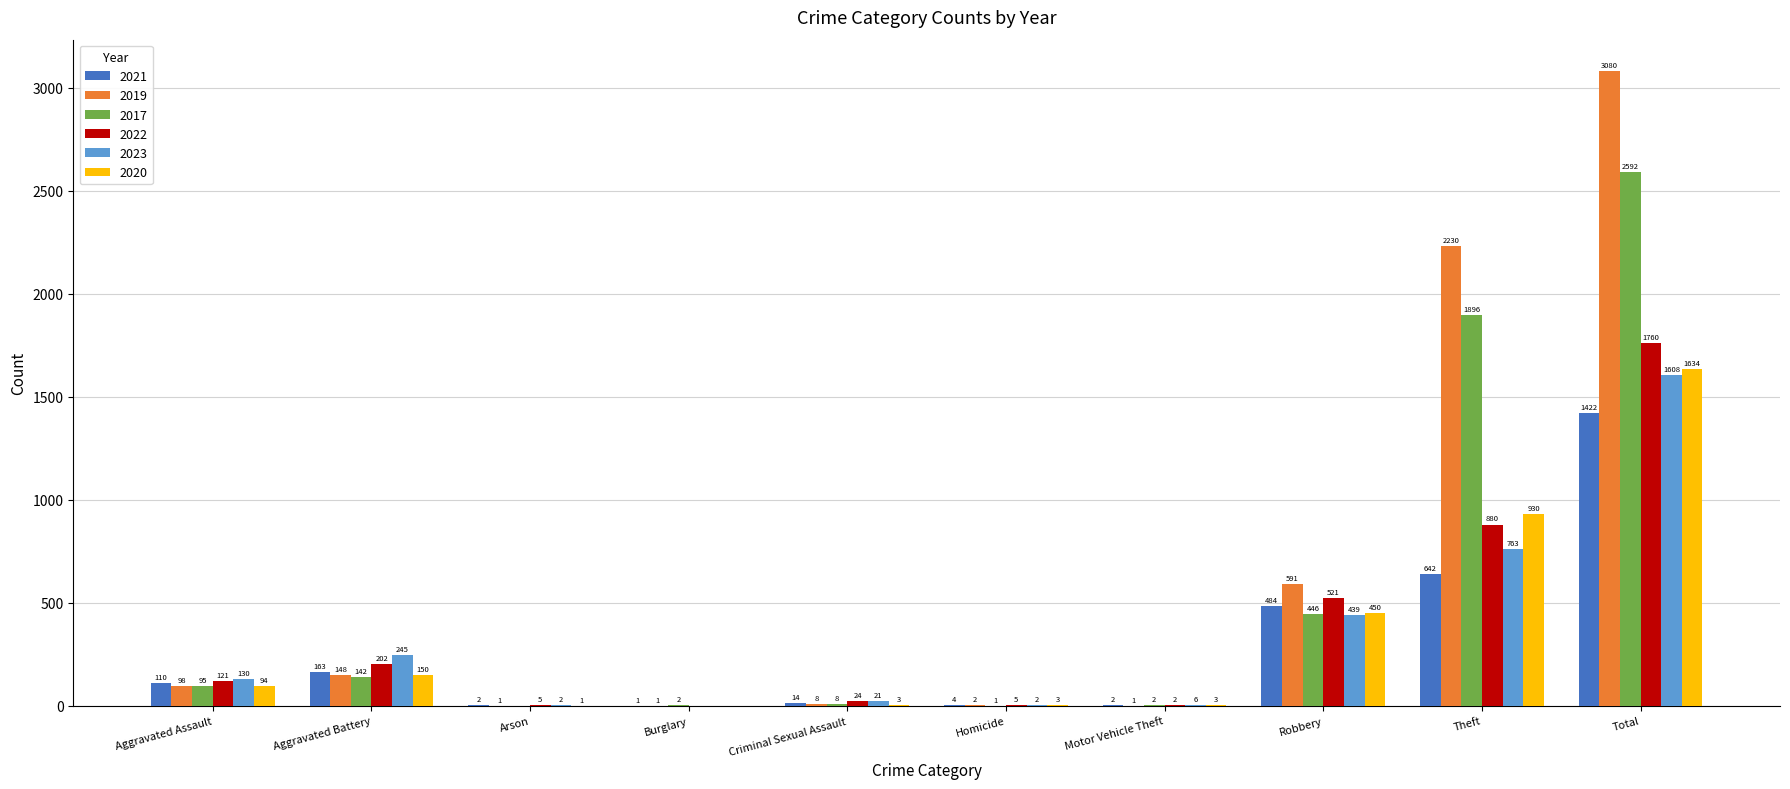

How many positive values does the 2020 series have?

9